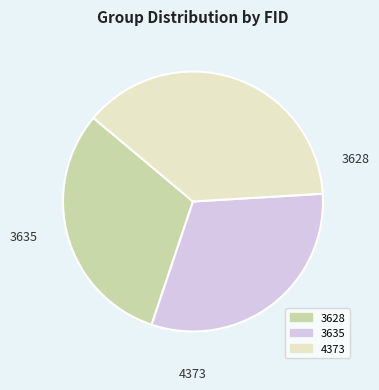

Does 3635 account for over 50% of the chart?

No